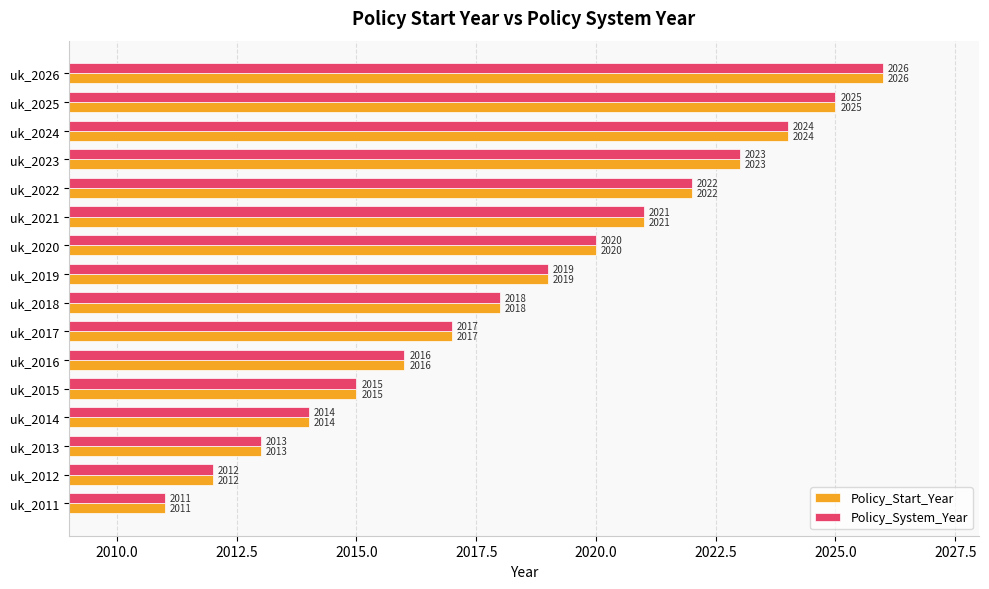

True or false: Policy_System_Year has a value of 2018 at uk_2018.

True